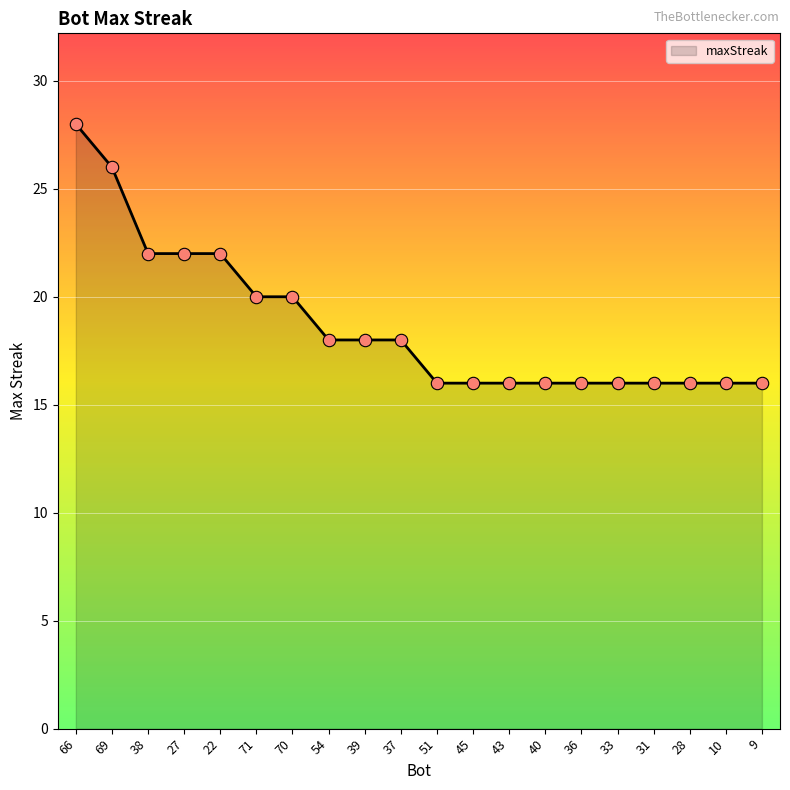

What is the change in value from 38 to 70?

-2